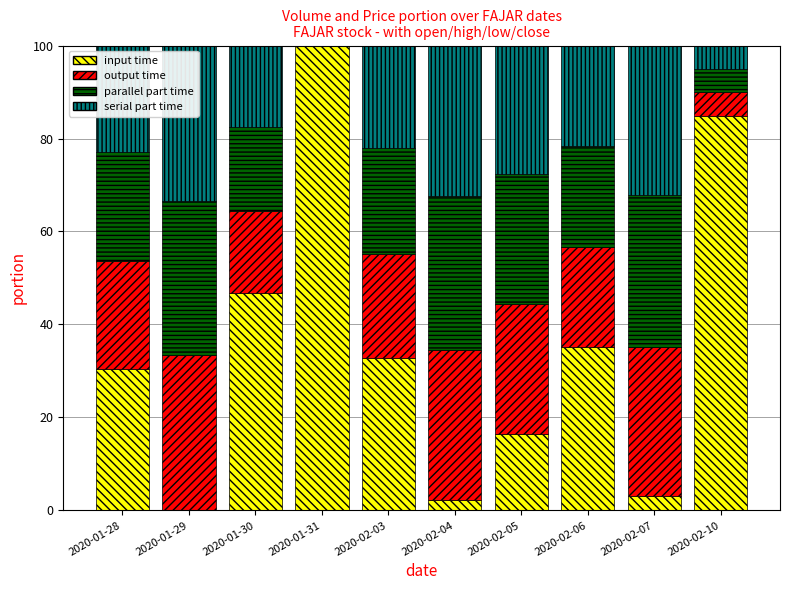

What is the total value across all series at 2020-01-31?

100.0